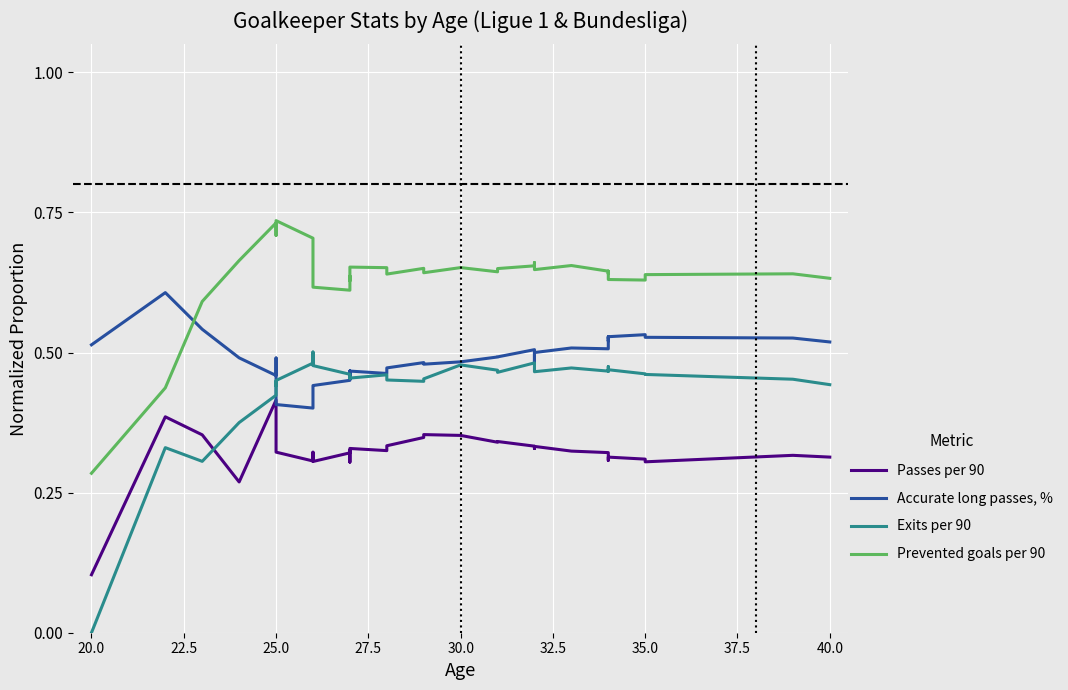

How many interior local valleys does the Exits per 90 series have?

9